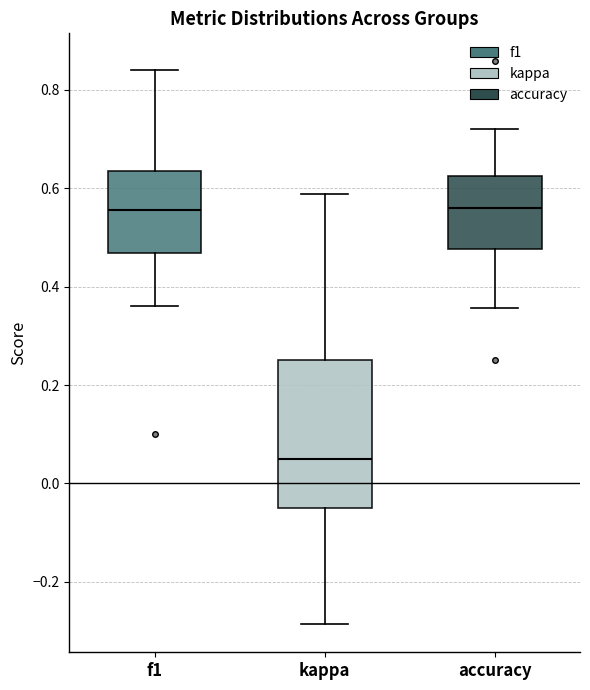

Reading left to right, read every box against the y-axis: the position of its median line, the range the box covers, and the ends of its whiskers. The values are not printed on the chart, so give them approximately, as read against the axis.

f1: median 0.56, box 0.46 to 0.64, whiskers 0.36 to 0.84
kappa: median 0.04, box -0.04 to 0.26, whiskers -0.28 to 0.58
accuracy: median 0.56, box 0.48 to 0.62, whiskers 0.36 to 0.72